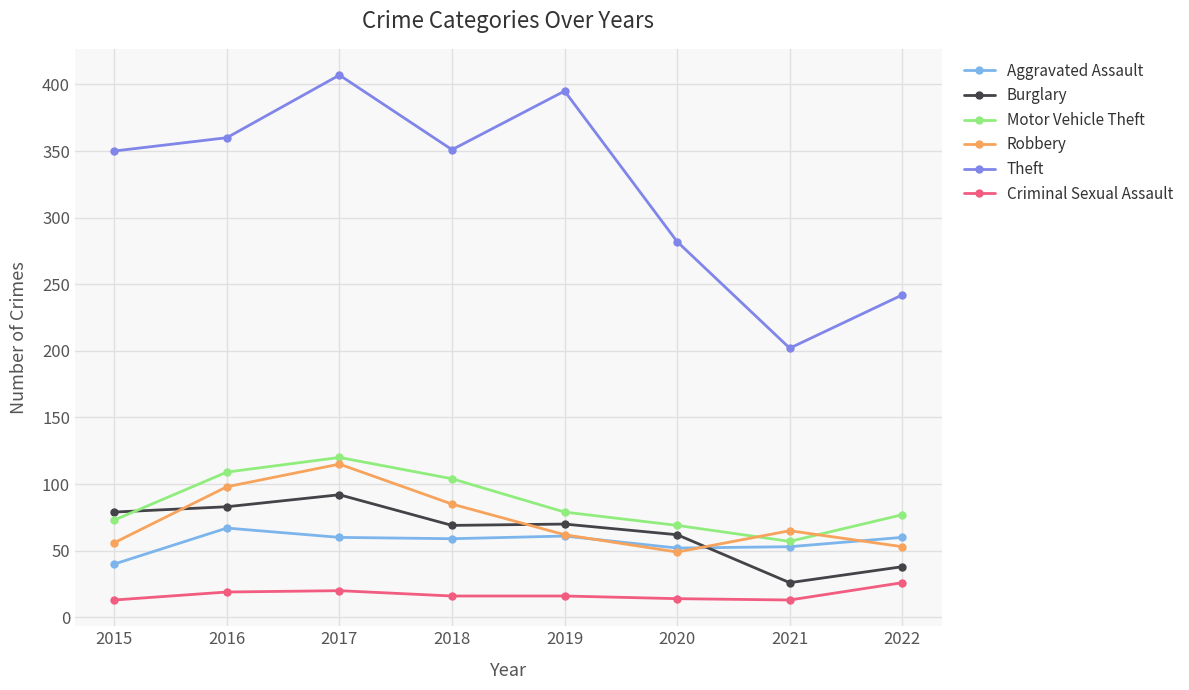

Is this an area chart (filled region under the line)?

No